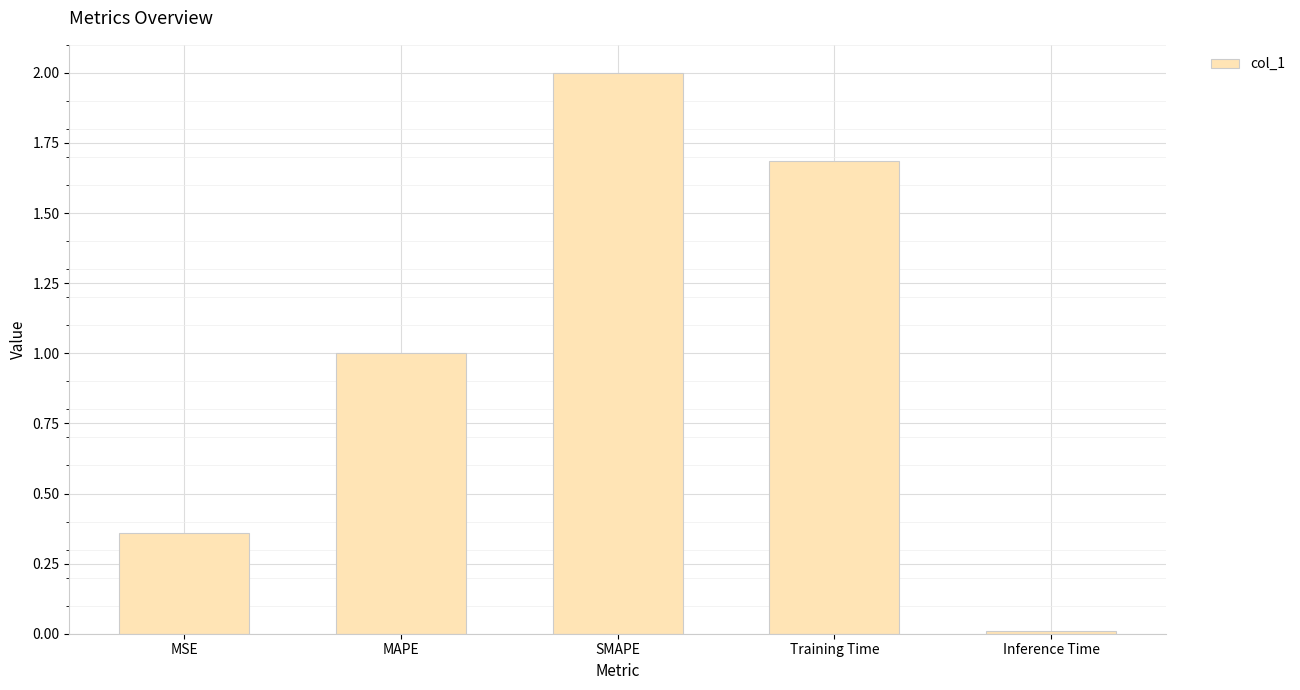

Count the number of data series in this chart.

1